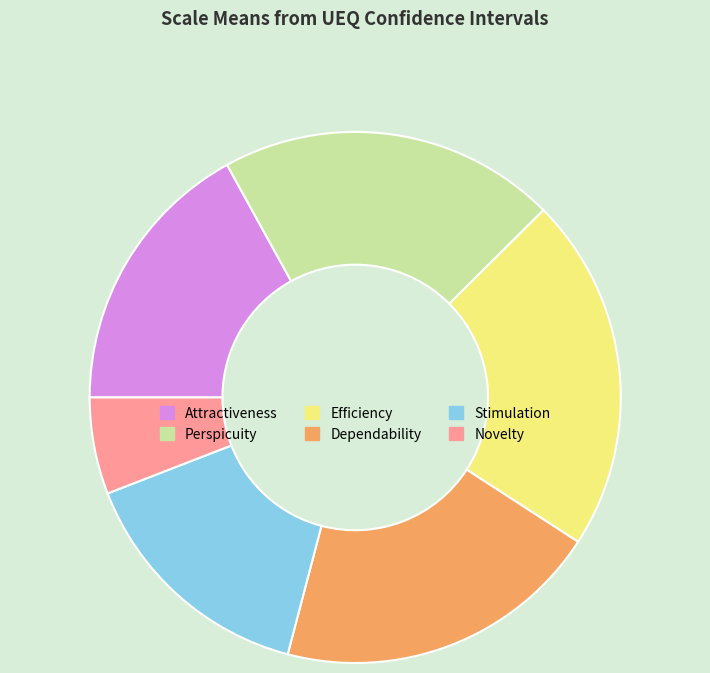

Which category has the smallest portion of the pie?

Novelty